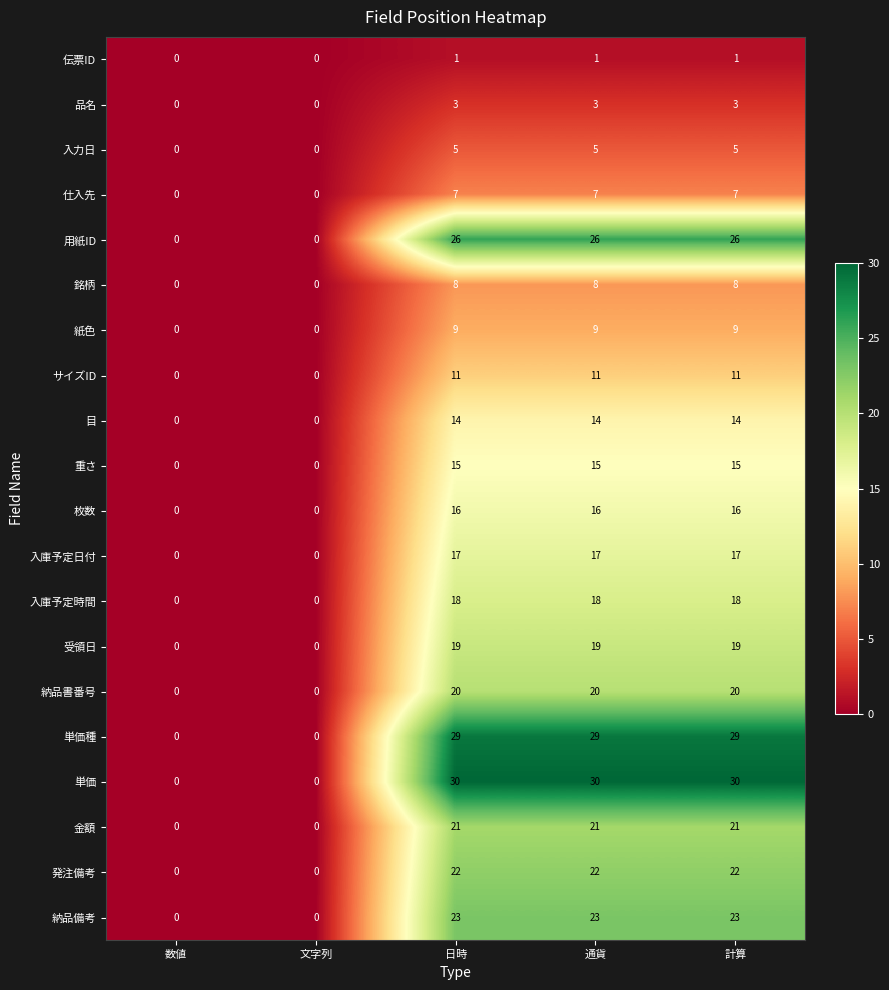

What is the greatest value displayed?

30